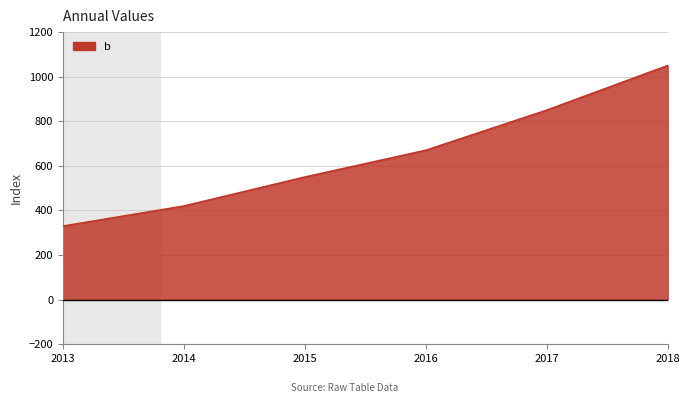

What is the maximum value shown in the chart?

1050